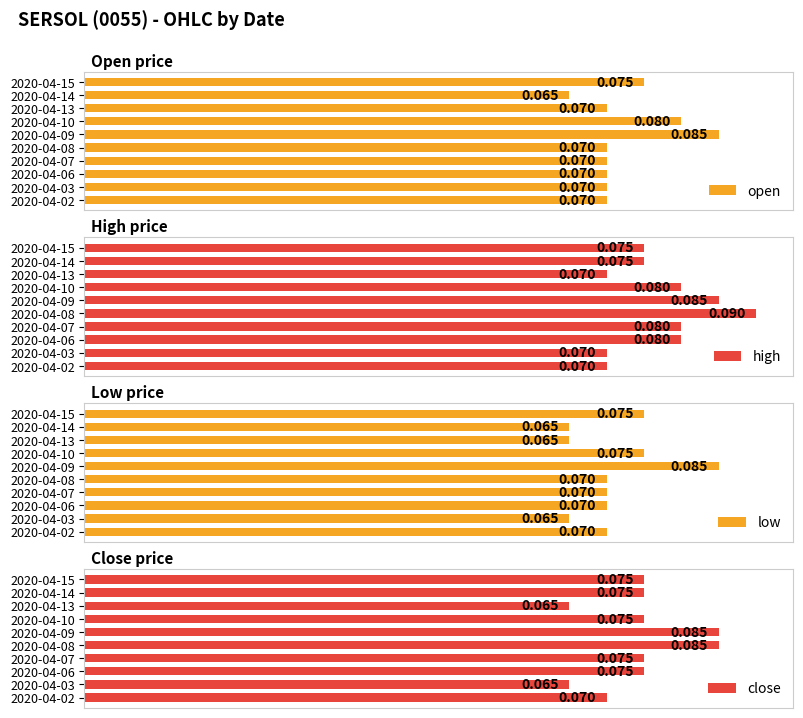

Does the chart contain stacked bars?

No